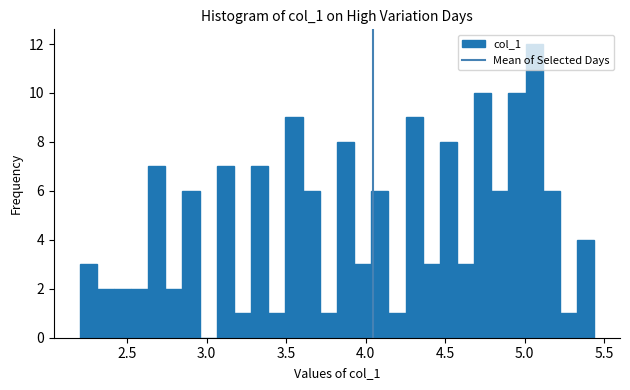

Around what value on the x-axis is the tallest bar? Give the approximate position of its centre, as read against the axis.

5.05